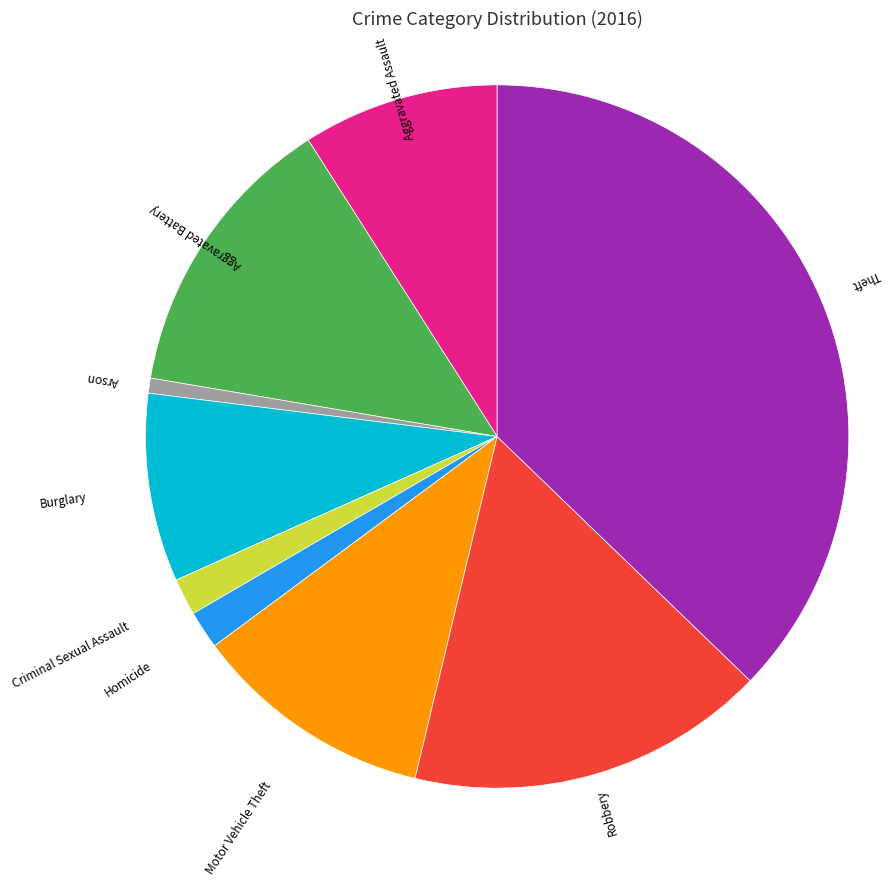

How many segments does this pie chart have?

9